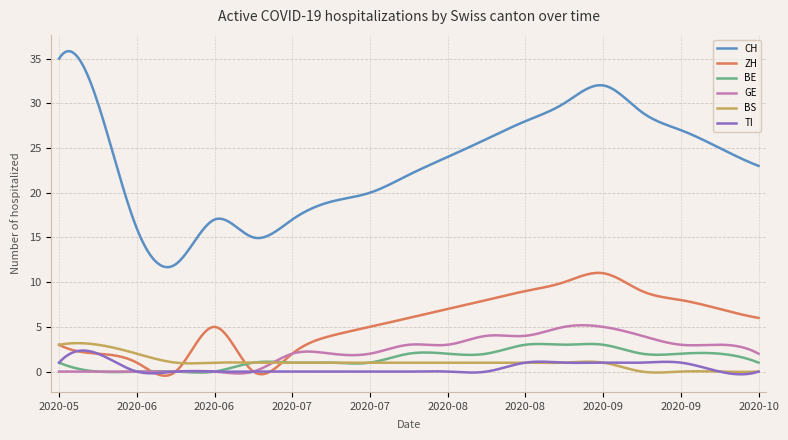

True or false: ZH and CH cross at least once.

False